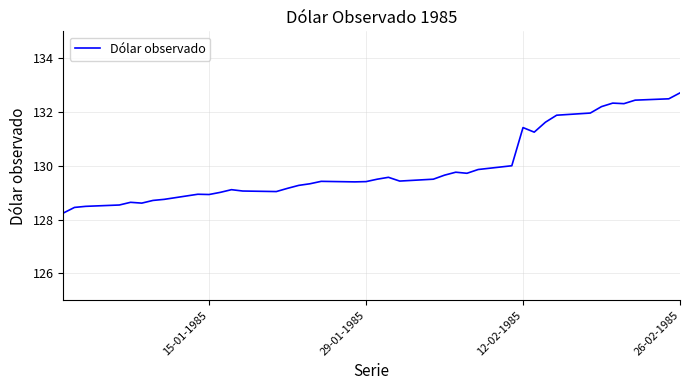

What is the minimum value shown in the chart?

128.2